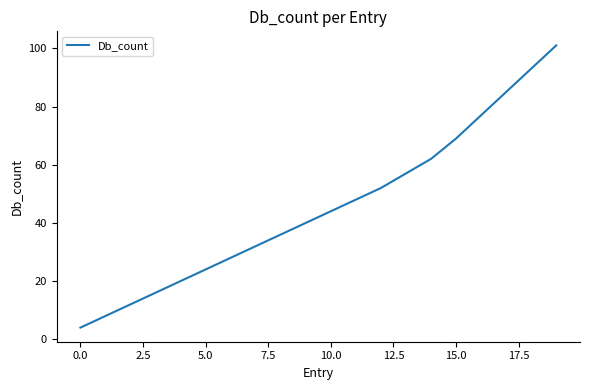

What is the difference between the maximum and minimum values?

97